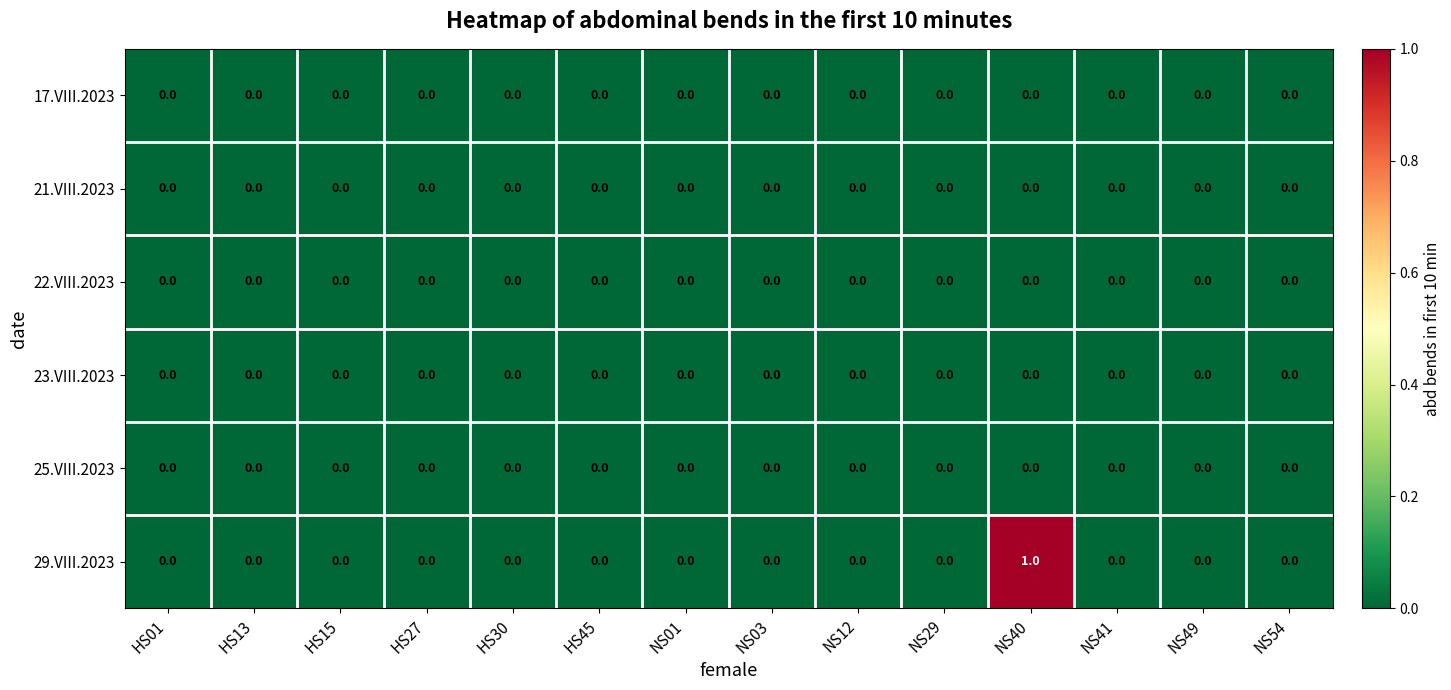

Which label corresponds to the largest value in the chart?

NS40